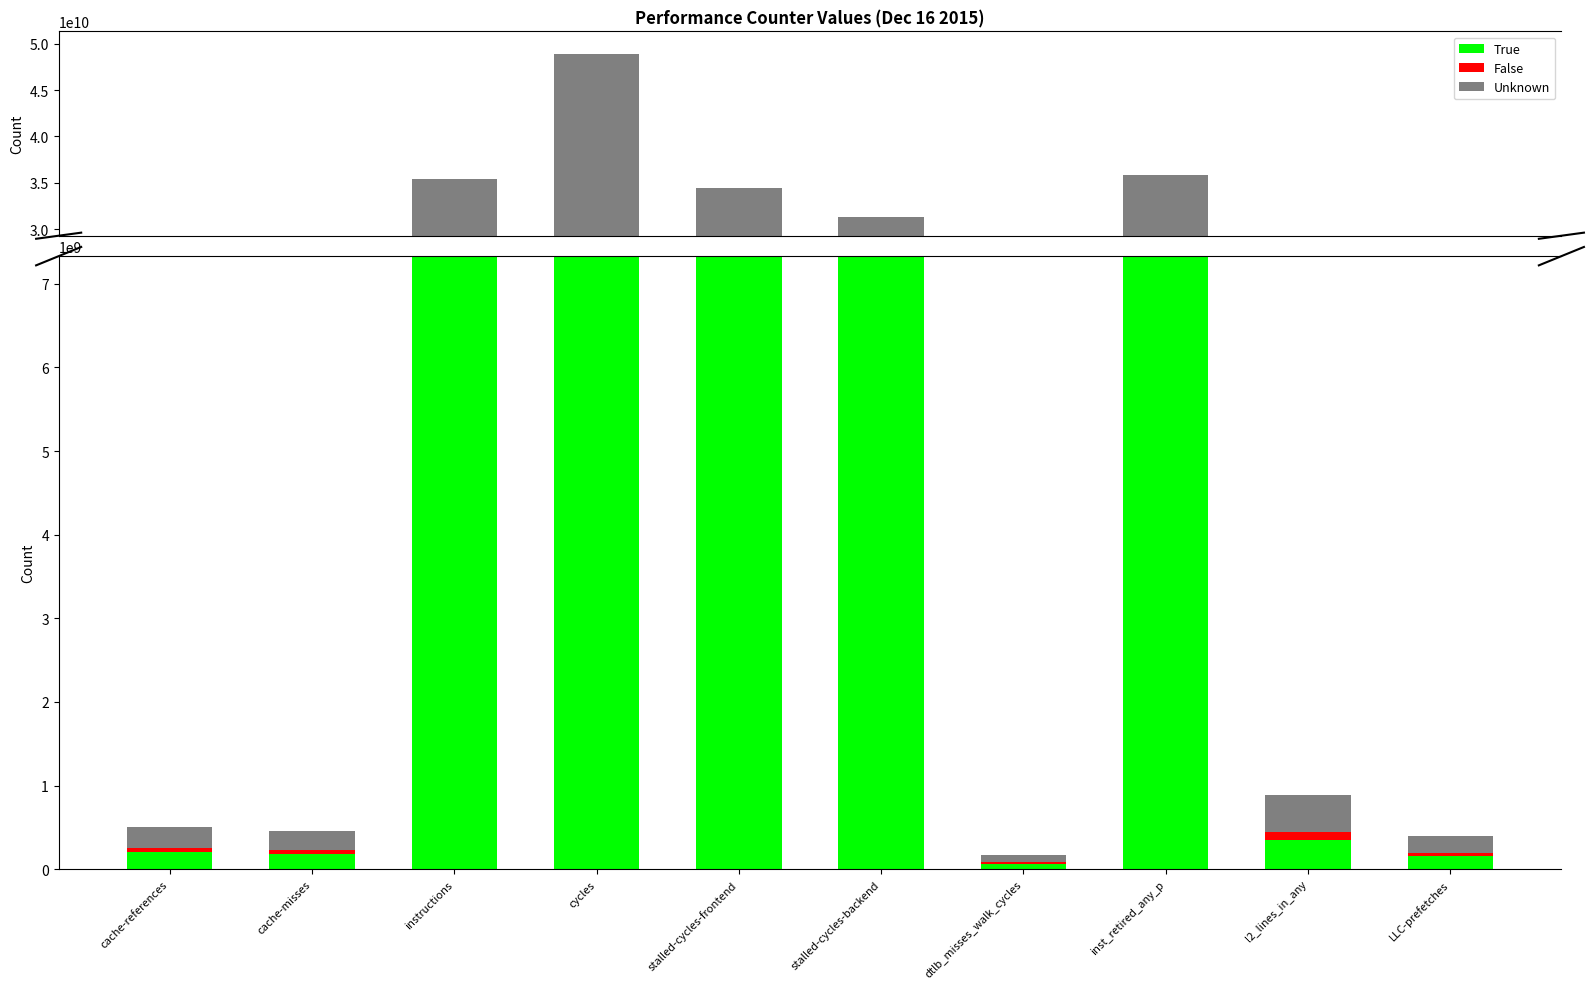

Reading right to left, what are all the values shown in this chart?

True: LLC-prefetches=158543401.2	l2_lines_in_any=353757783.6	inst_retired_any_p=14338551422.0	dtlb_misses_walk_cycles=67383297.6	stalled-cycles-backend=12538254208.8	stalled-cycles-frontend=13777898263.6	cycles=19547219678.4	instructions=14184731073.6	cache-misses=184535424.4	cache-references=201193587.2
False: LLC-prefetches=39635850.3	l2_lines_in_any=88439445.9	inst_retired_any_p=3584637855.5	dtlb_misses_walk_cycles=16845824.4	stalled-cycles-backend=3134563552.2	stalled-cycles-frontend=3444474565.9	cycles=4886804919.6	instructions=3546182768.4	cache-misses=46133856.1	cache-references=50298396.8
Unknown: LLC-prefetches=198179251.5	l2_lines_in_any=442197229.5	inst_retired_any_p=17923189277.5	dtlb_misses_walk_cycles=84229122.0	stalled-cycles-backend=15672817761.0	stalled-cycles-frontend=17222372829.5	cycles=24434024598.0	instructions=17730913842.0	cache-misses=230669280.5	cache-references=251491984.0